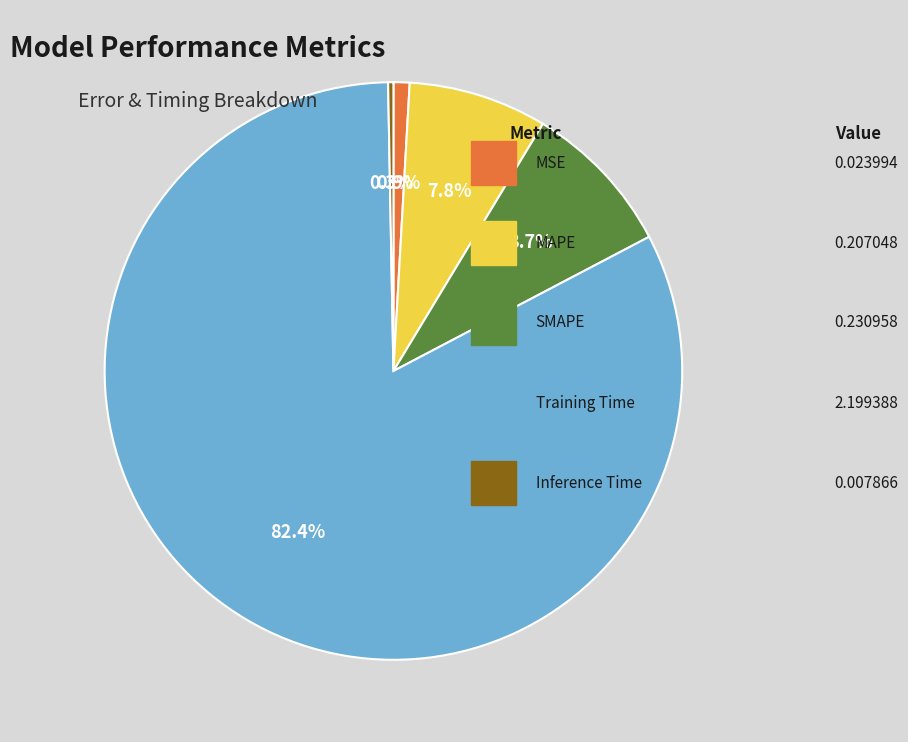

Is there a majority slice in this chart?

Yes